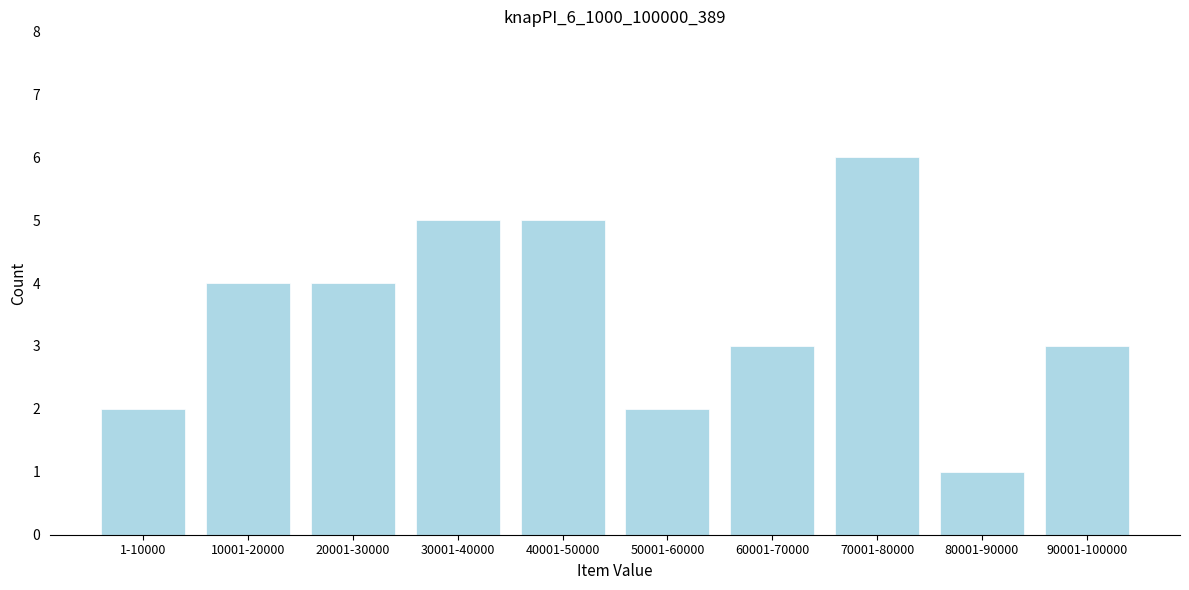

Reading left to right, what are all the values shown in this chart?

2	4	4	5	5	2	3	6	1	3